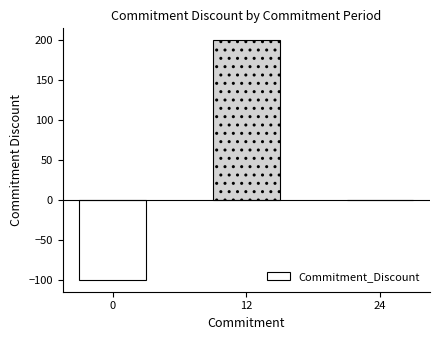

Which category has the highest value across all series?

12